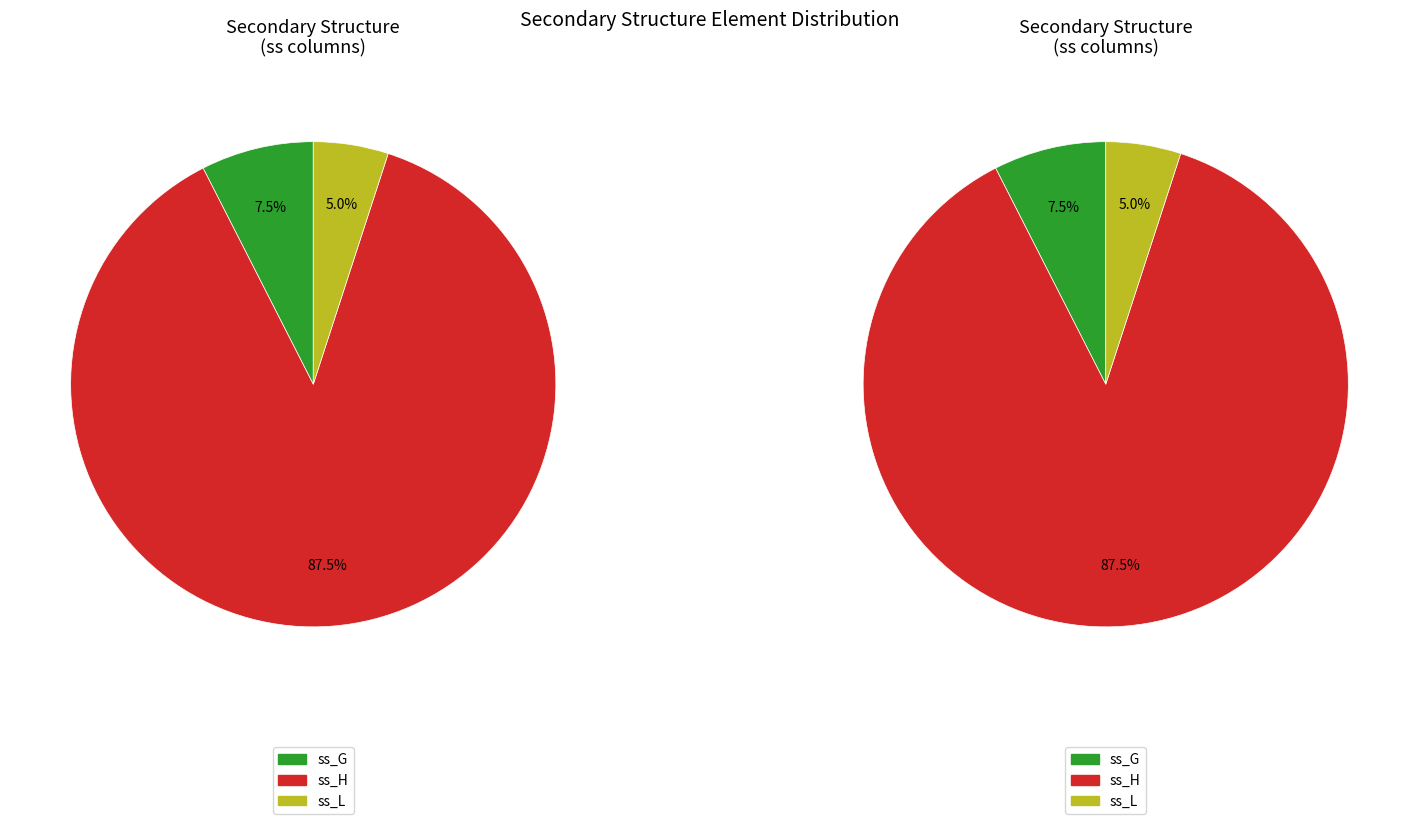

Which category has the biggest portion of the pie?

ss_H